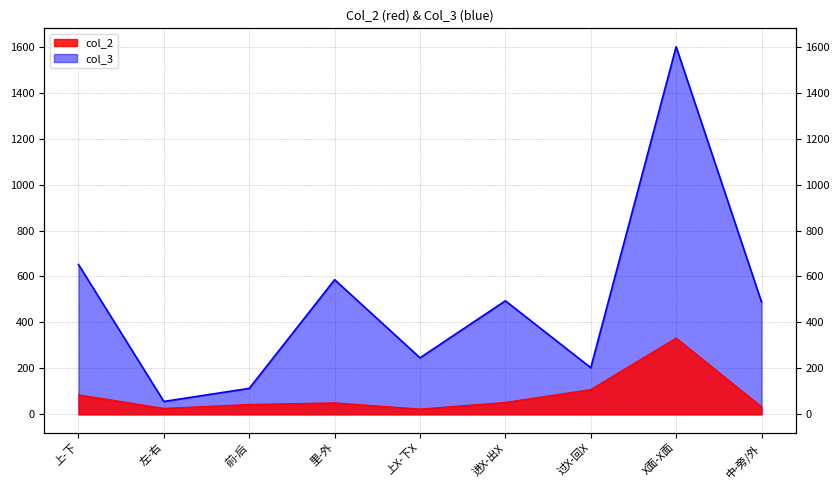

Rank the series by their maximum value, from lowest to highest.

col_2, col_3